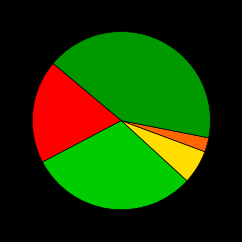

How many segments does this pie chart have?

5